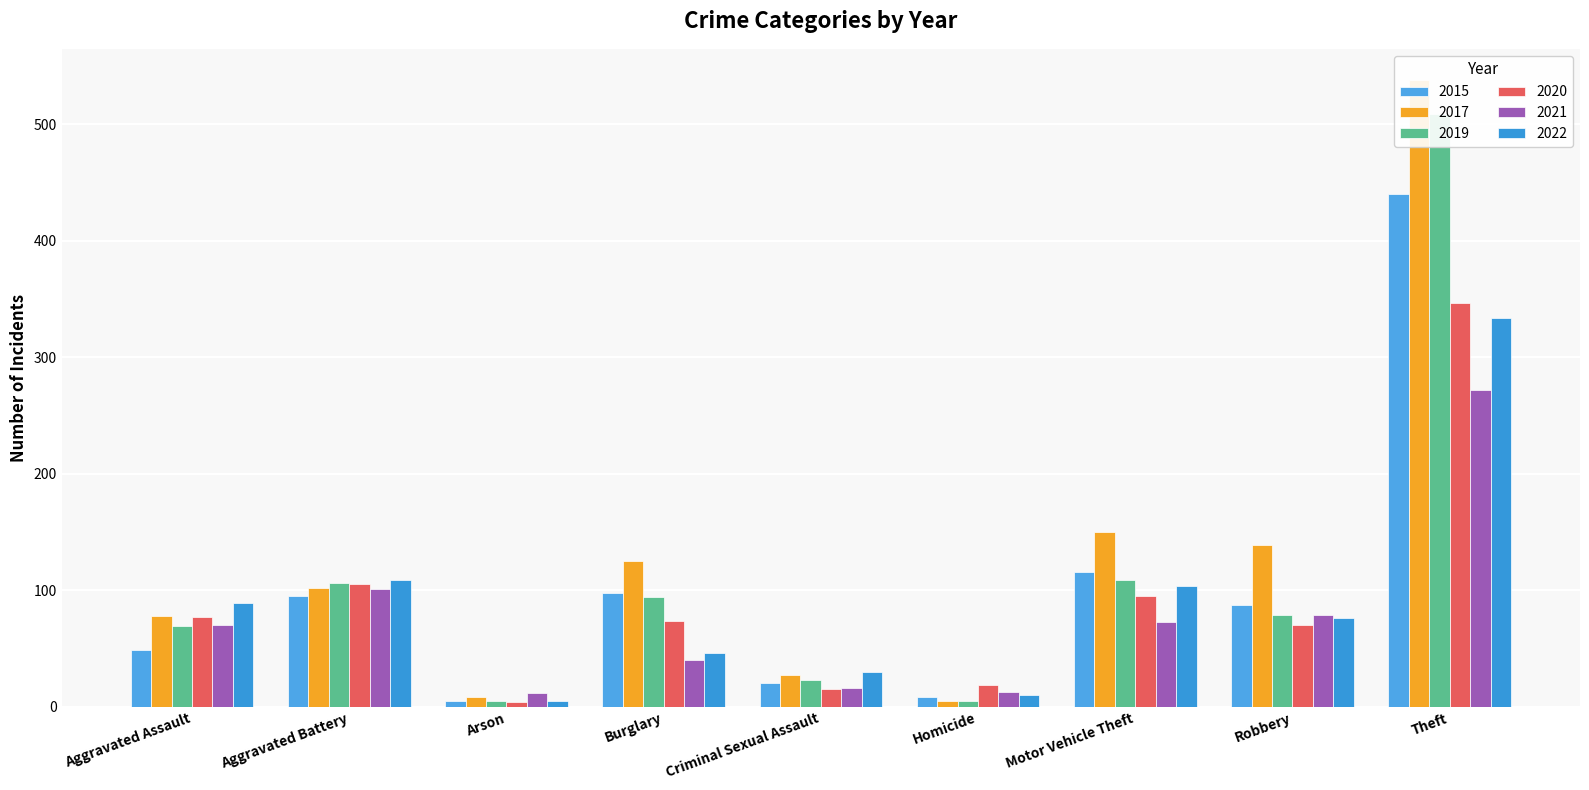

At which category is the sum across all series the highest?

Theft